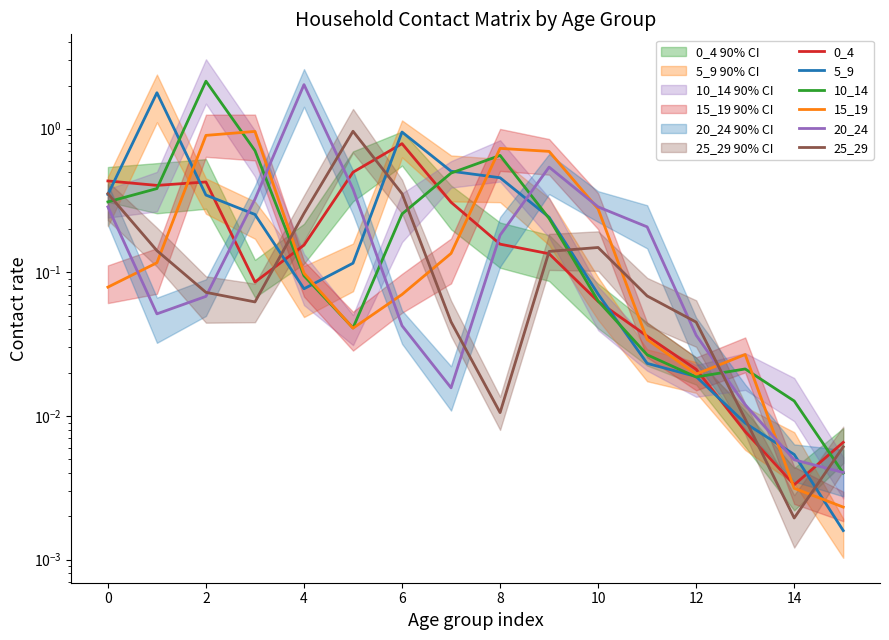

Which series has the largest range (max minus min)?

10_14